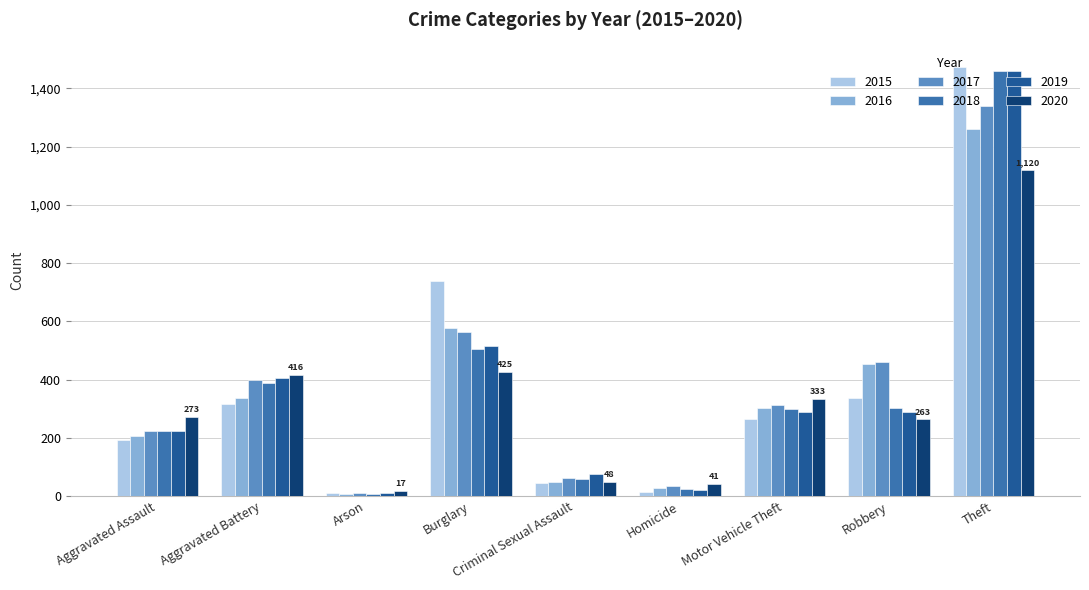

Is it true that 2020 equals 643 at Burglary?

False